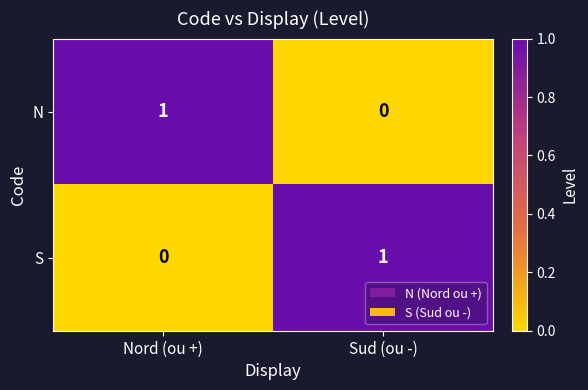

Is the value of N at Sud (ou -) greater than the value of S at Sud (ou -)?

No